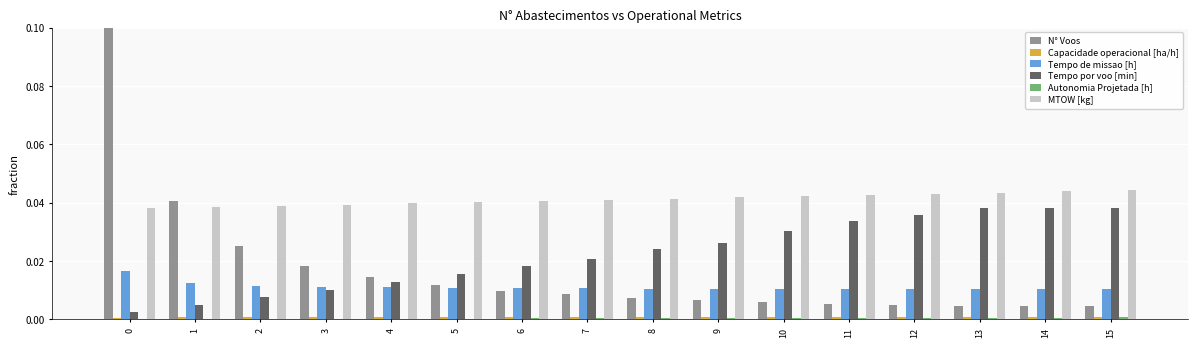

Is it true that MTOW [kg] equals 0.0 at 7?

True